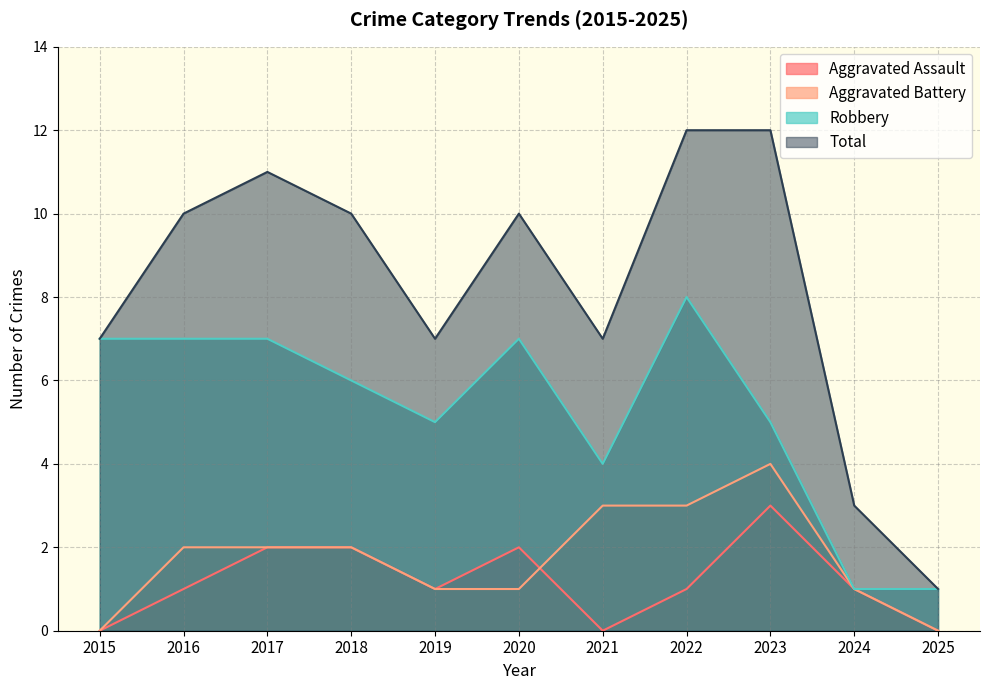

List the series in order of their peak value, highest first.

Total, Robbery, Aggravated Battery, Aggravated Assault